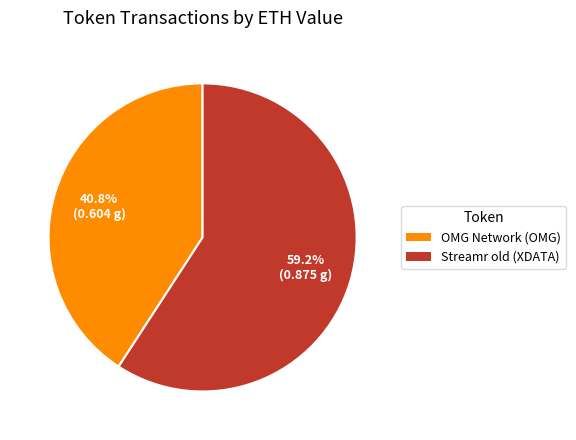

Between Streamr old (XDATA) and OMG Network (OMG), which is larger?

Streamr old (XDATA)